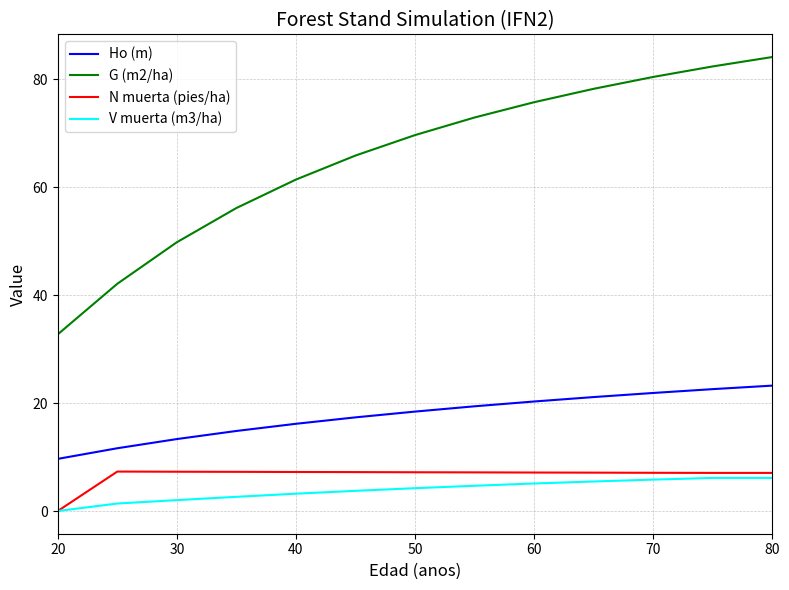

Which series has the largest range (max minus min)?

G (m2/ha)